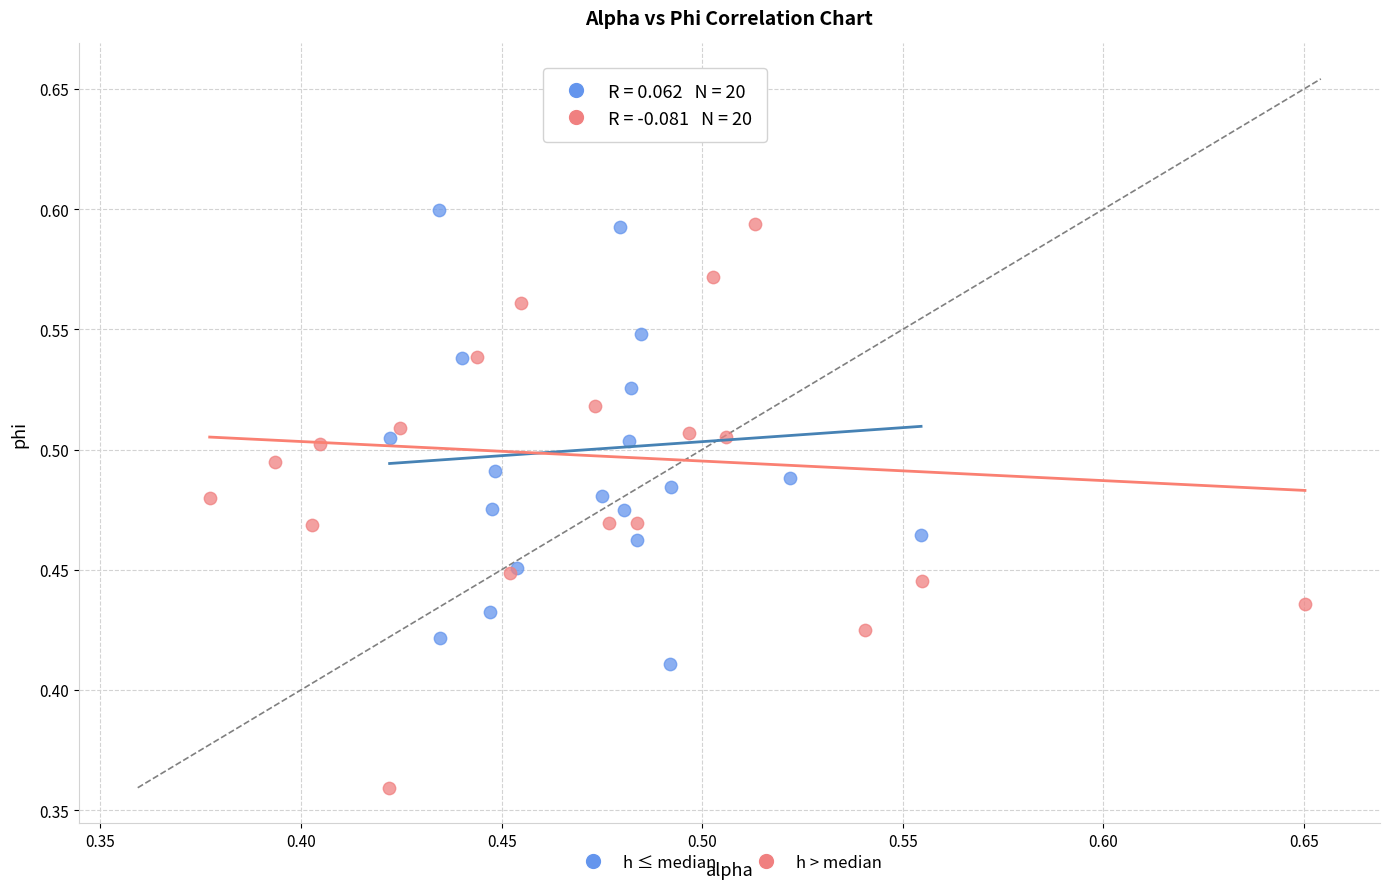

Which series reaches the minimum Y coordinate?

h > median